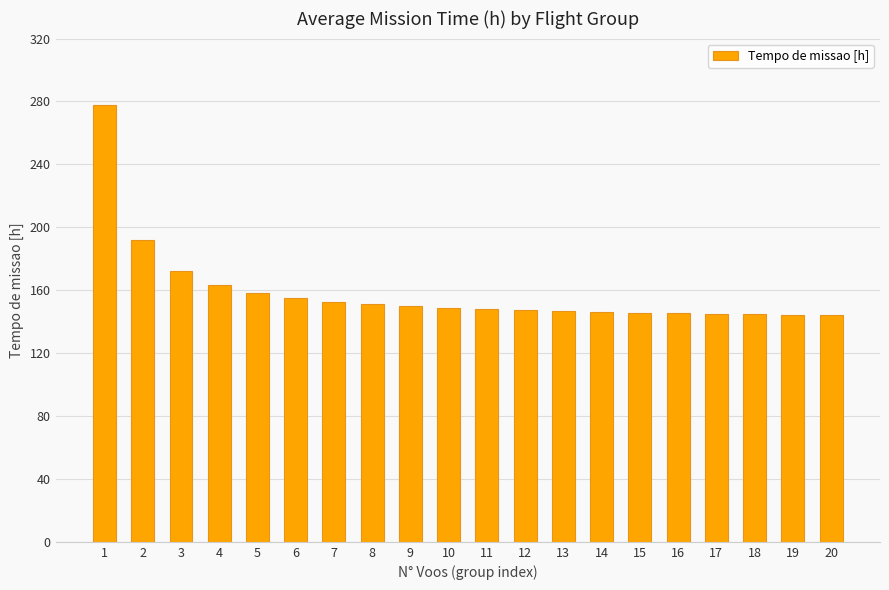

What is the minimum value shown in the chart?

144.2